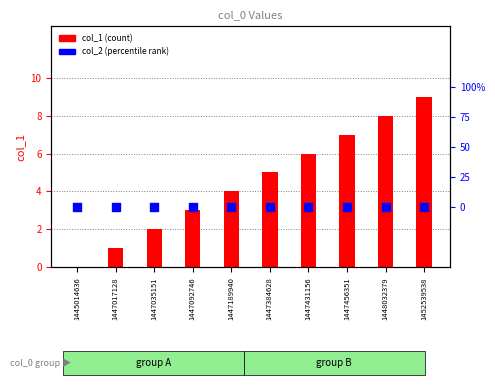

At how many categories does at least one series exceed 4?

5